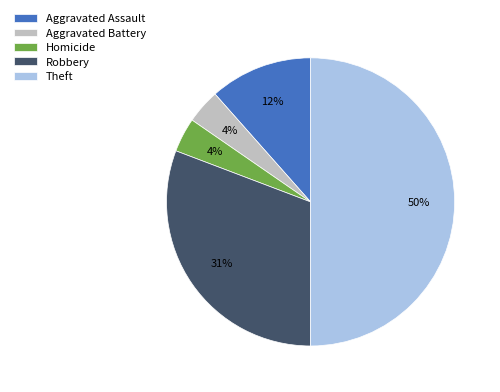

To the nearest percent, what is the average slice percentage?

20%